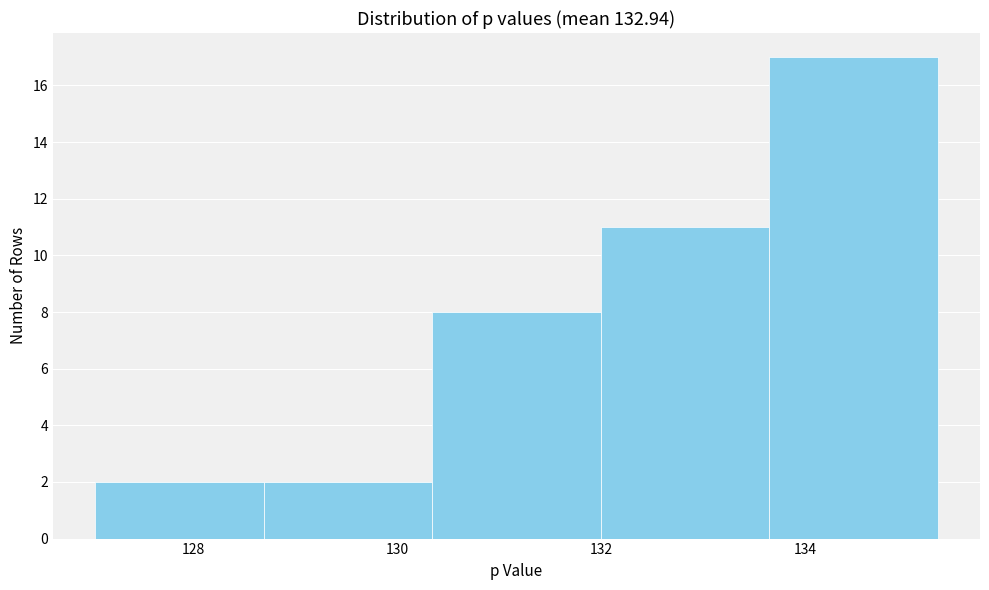

What is the height of the bar covering 133.6 to 135.4 on the x-axis? Neither the bar edges nor the heights are printed on the chart, so give them approximately, as read against the axes.

17